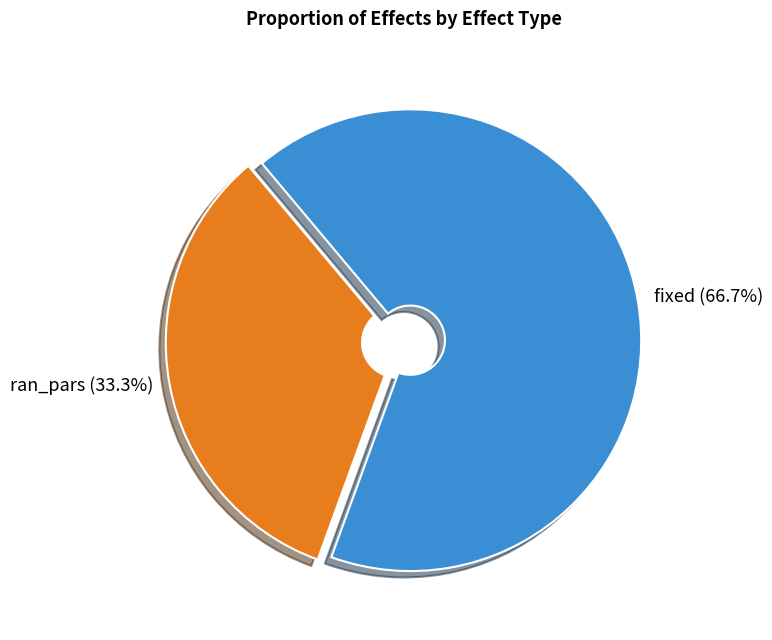

Is it true that ran_pars is 33% of the pie?

True